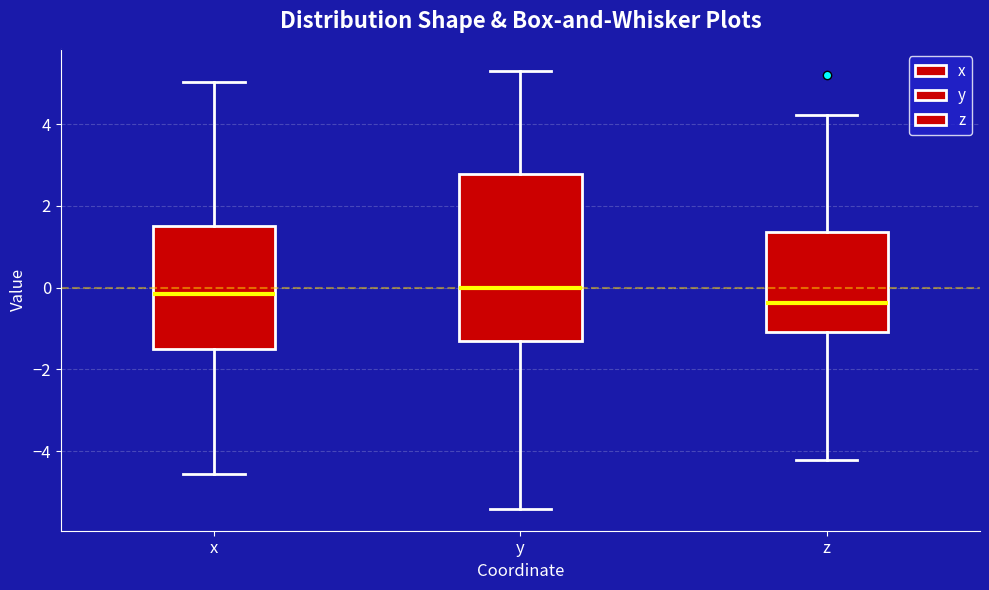

Reading left to right, read every box against the y-axis: the position of its median line, the range the box covers, and the ends of its whiskers. The values are not printed on the chart, so give them approximately, as read against the axis.

x: median -0.2, box -1.6 to 1.6, whiskers -4.6 to 5.0
y: median 0.0, box -1.4 to 2.8, whiskers -5.4 to 5.4
z: median -0.4, box -1.0 to 1.4, whiskers -4.2 to 4.2